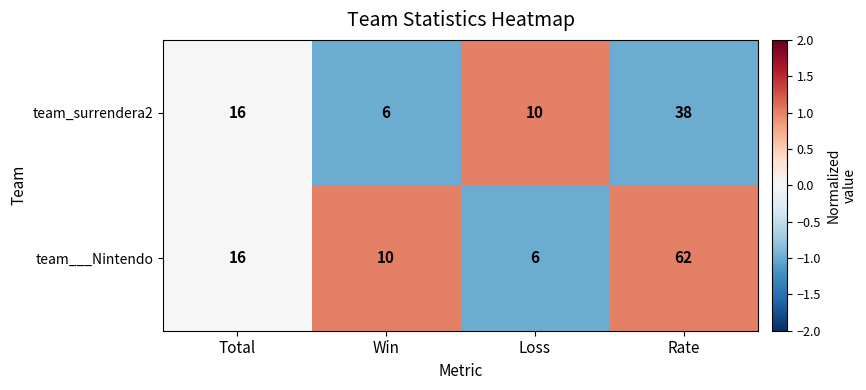

What is the total value across all series at Win?

16